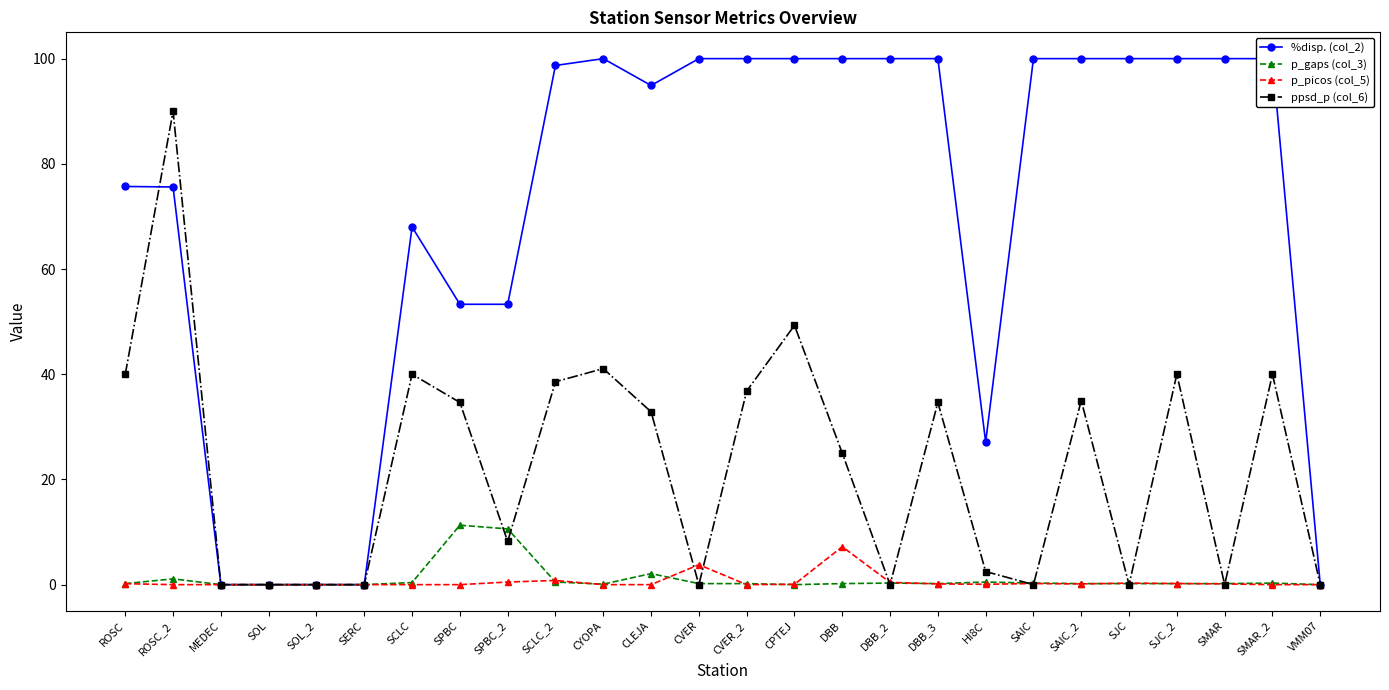

What is the difference between the p_picos (col_5) values at VMM07 and CVER?

3.8